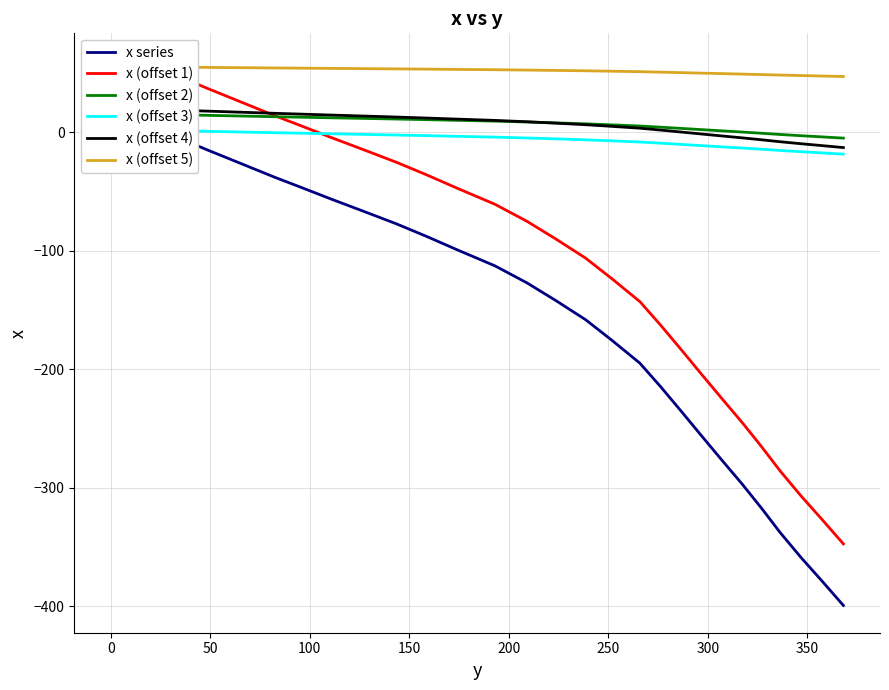

What is the lowest value of the x (offset 3) series?

-18.5